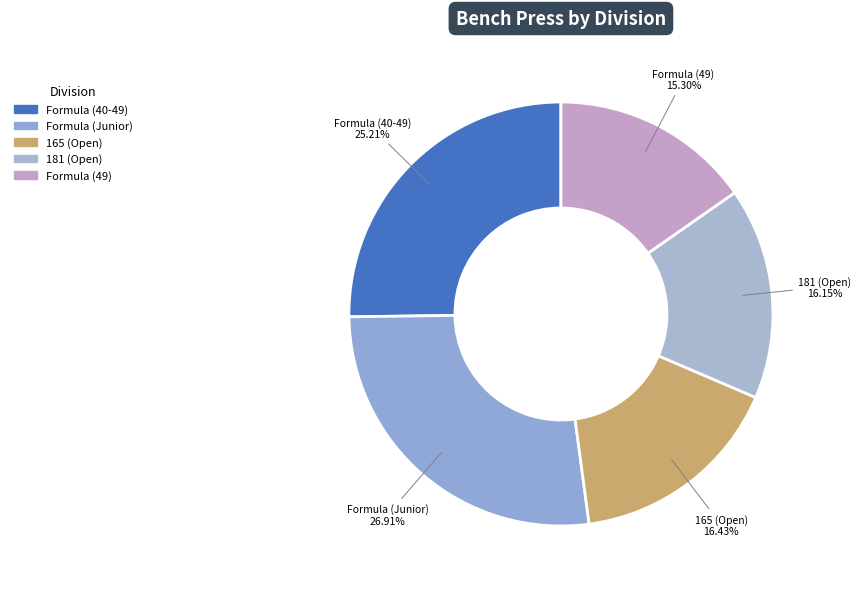

To the nearest percent, what is the difference between the largest and smallest slice percentages?

12%